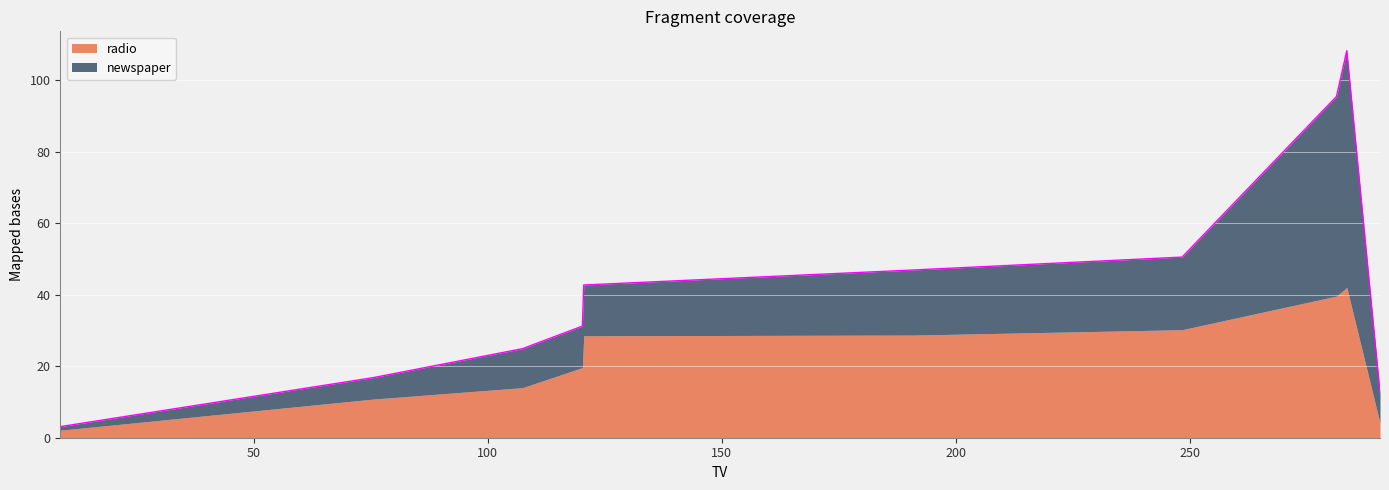

What is the highest value of the radio series?

42.0